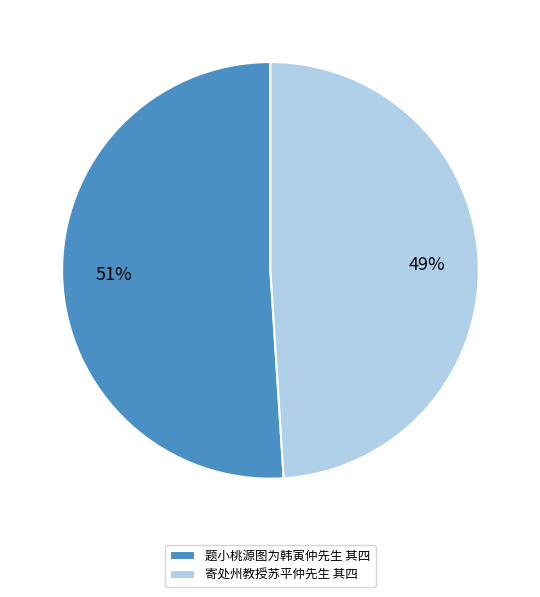

What is the smallest slice in the pie chart?

寄处州教授苏平仲先生 其四